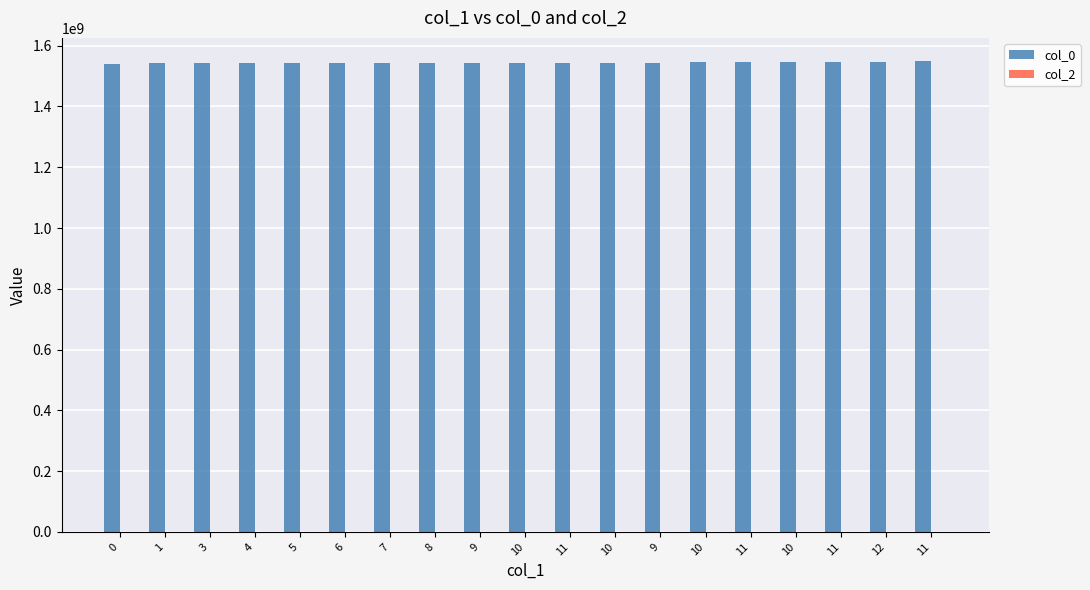

Which category has the highest value across all series?

11